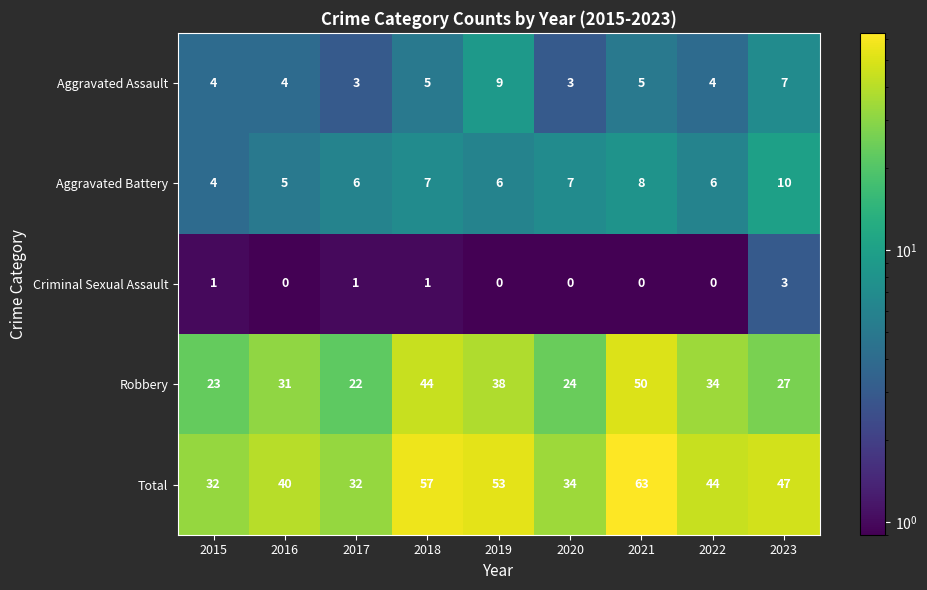

Is it true that Aggravated Assault equals 4 at 2022?

True